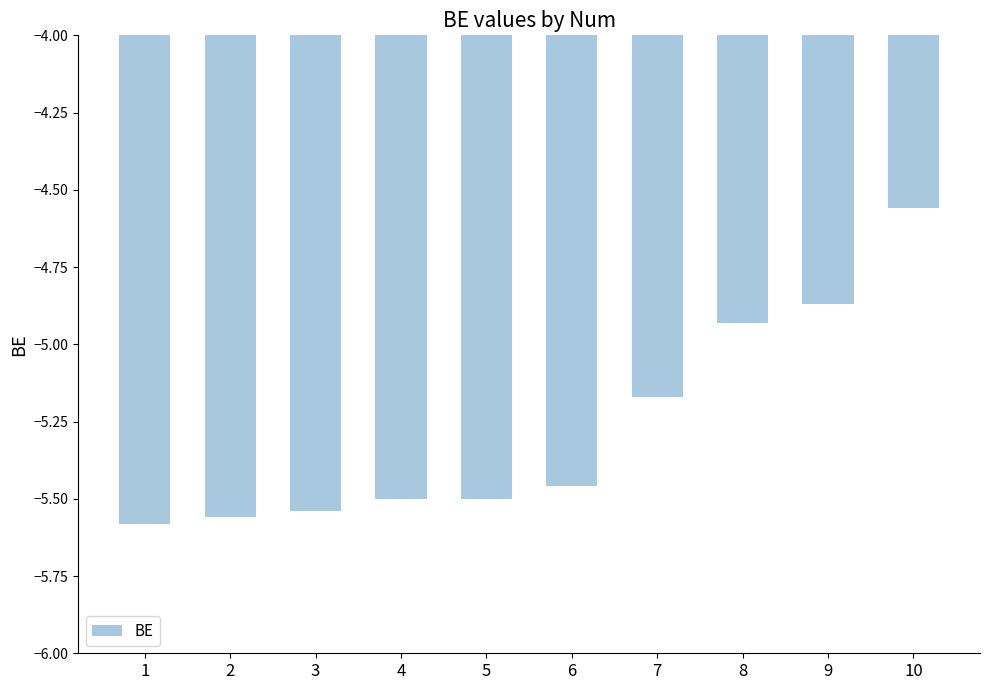

How many values are below -5?

7